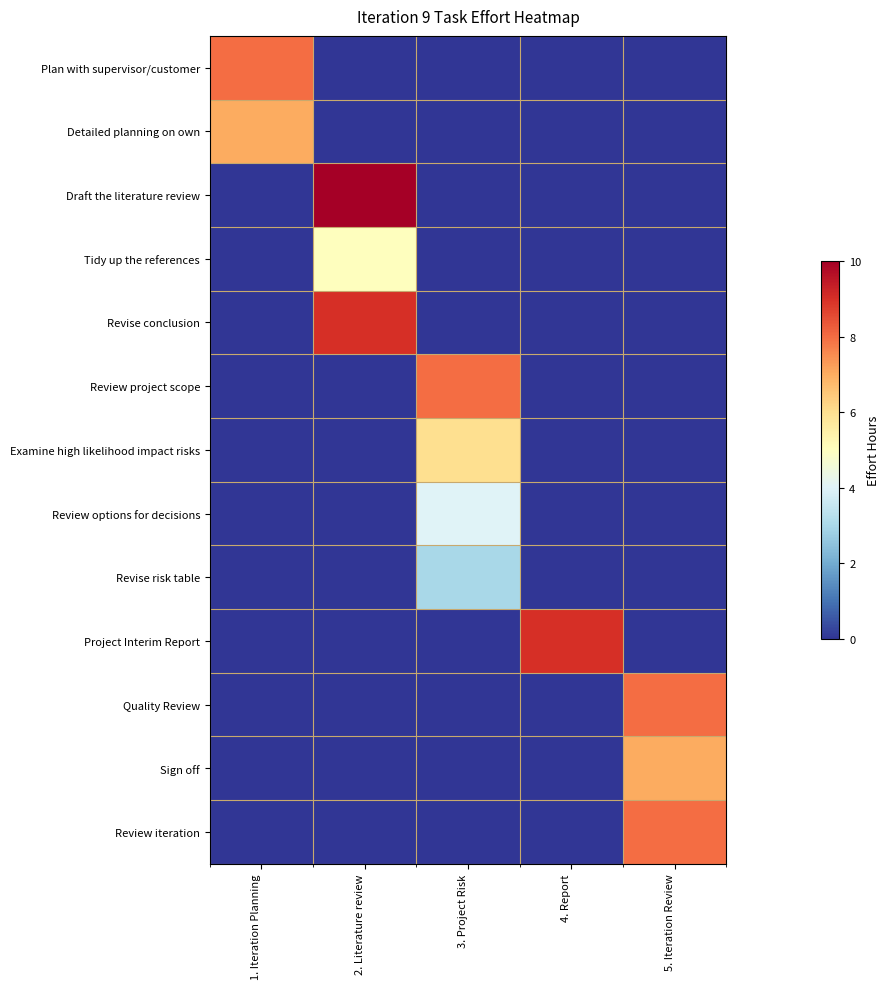

Rank the series at 3. Project Risk from lowest to highest value.

Plan with supervisor/customer, Detailed planning on own, Draft the literature review, Tidy up the references, Revise conclusion, Project Interim Report, Quality Review, Sign off, Review iteration, Revise risk table, Review options for decisions, Examine high likelihood impact risks, Review project scope